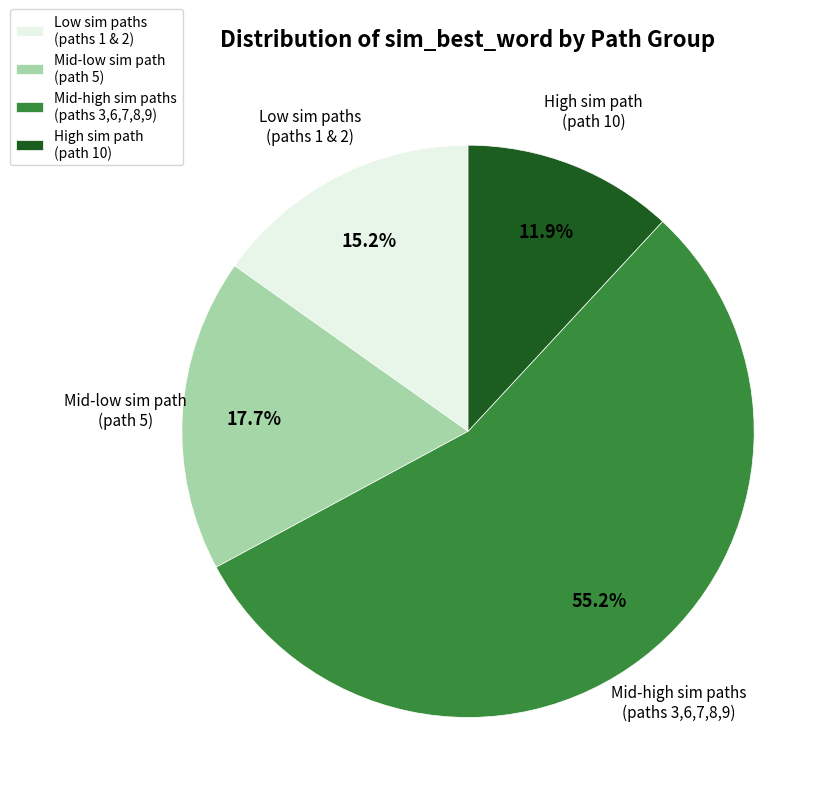

Which slice is the largest?

Mid-high sim paths (paths 3,6,7,8,9)